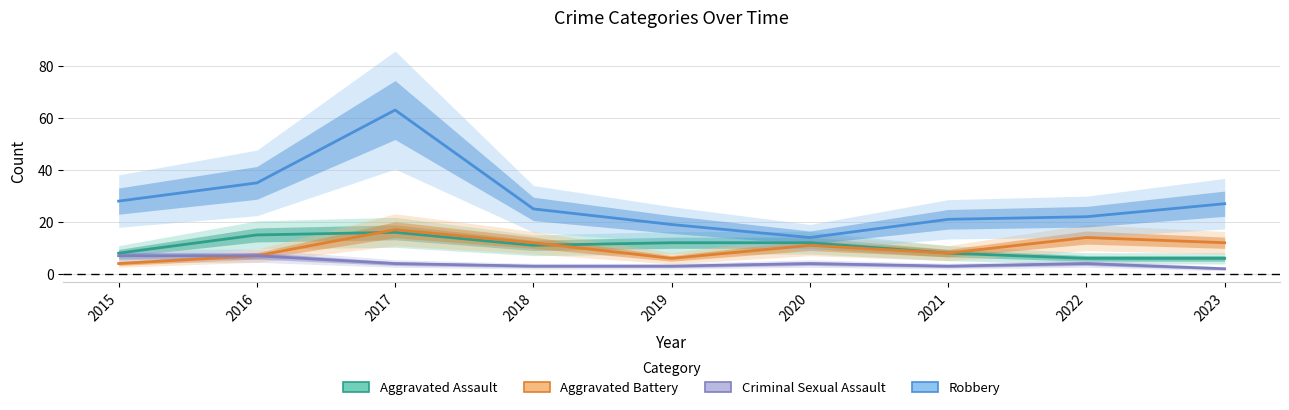

Reading right to left, extract all data points from this chart.

Aggravated Assault: 2023=6	2022=6	2021=8	2020=12	2019=12	2018=11	2017=16	2016=15	2015=8
Aggravated Battery: 2023=12	2022=14	2021=8	2020=11	2019=6	2018=12	2017=17	2016=7	2015=4
Criminal Sexual Assault: 2023=2	2022=4	2021=3	2020=4	2019=3	2018=3	2017=4	2016=7	2015=7
Robbery: 2023=27	2022=22	2021=21	2020=14	2019=19	2018=25	2017=63	2016=35	2015=28